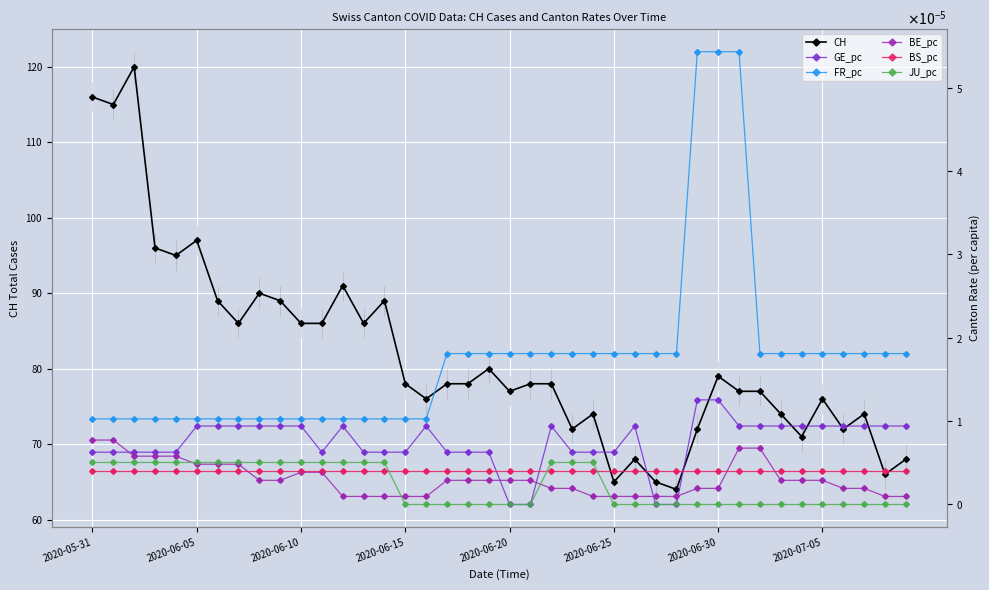

The value of CH at 2020-06-30 is 79. True or false?

True